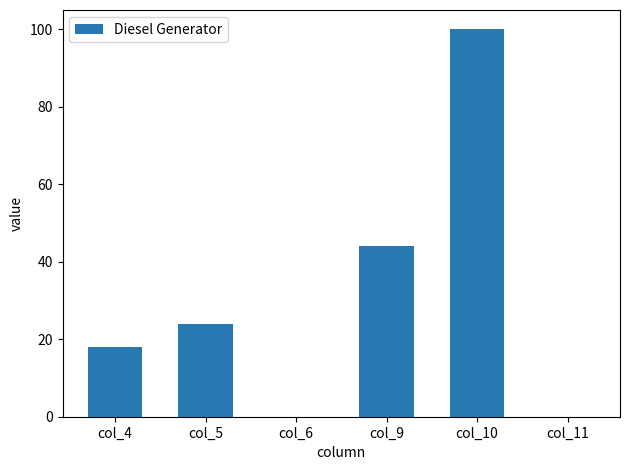

Reading left to right, list all the values displayed in this chart.

col_4=18	col_5=24	col_6=0	col_9=44	col_10=100	col_11=0